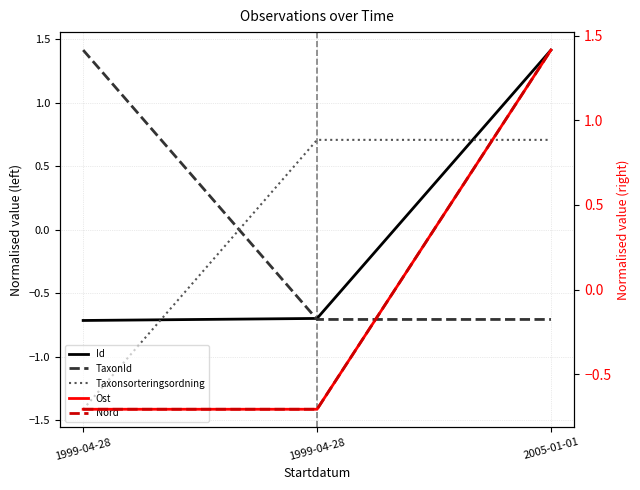

What is the total value across all series at 2005-01-01?

4.2